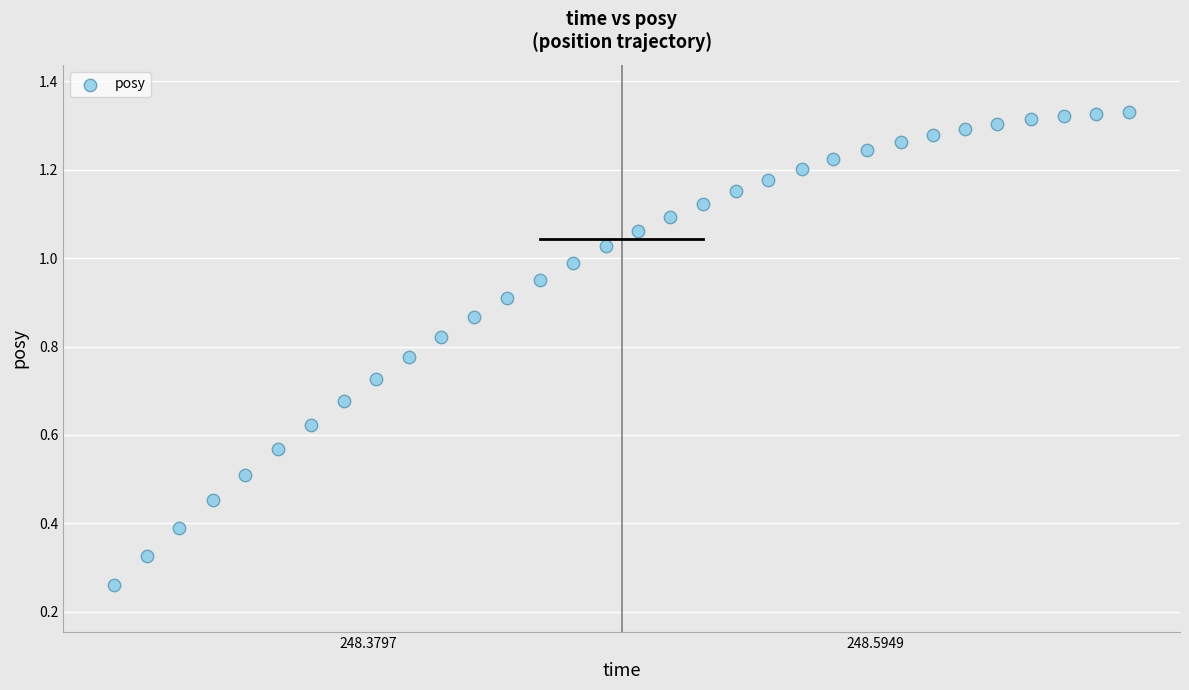

What is the range of X values (max minus min)?

0.4